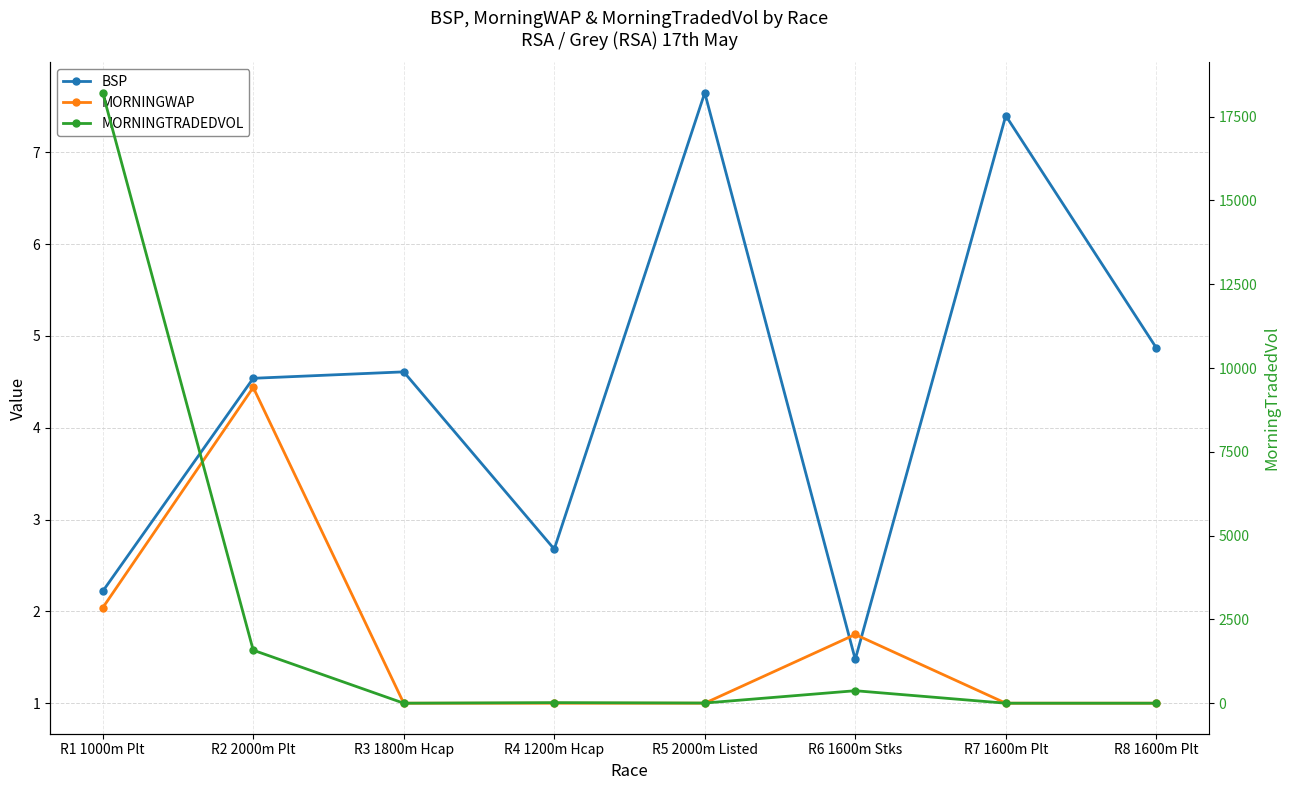

What is the approximate value of BSP at R6 1600m Stks?

1.5